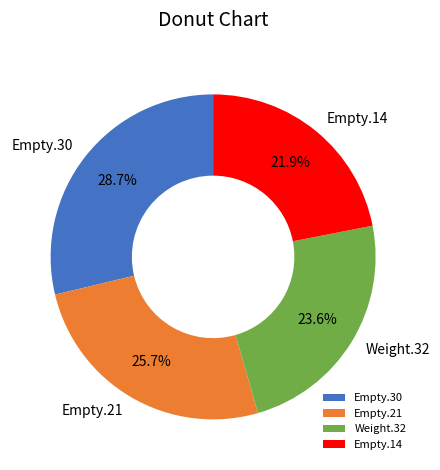

Does any single category account for the majority?

No